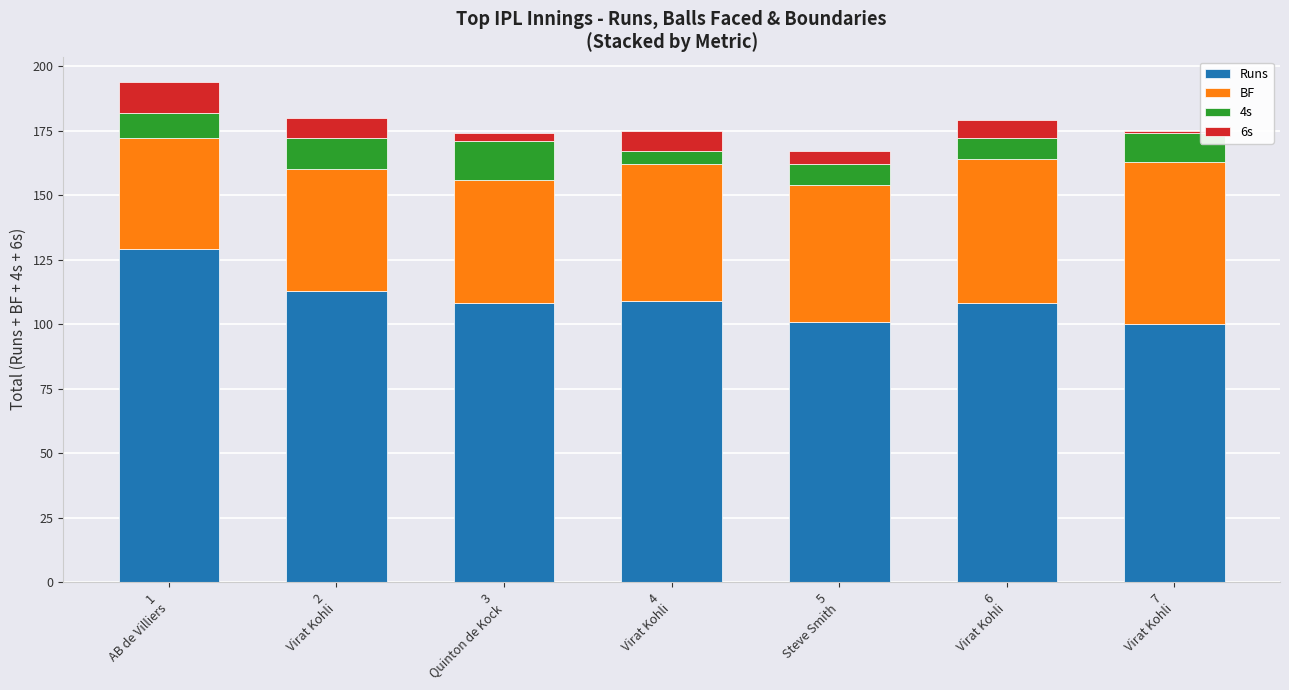

What is the lowest value of the Runs series?

100